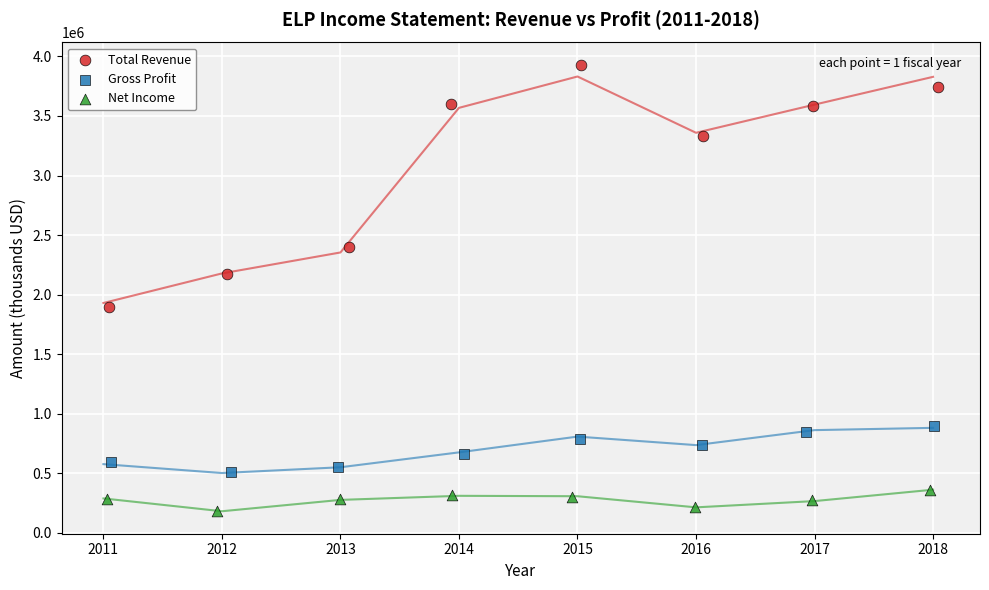

Which series has the largest Y range (max minus min)?

Total Revenue